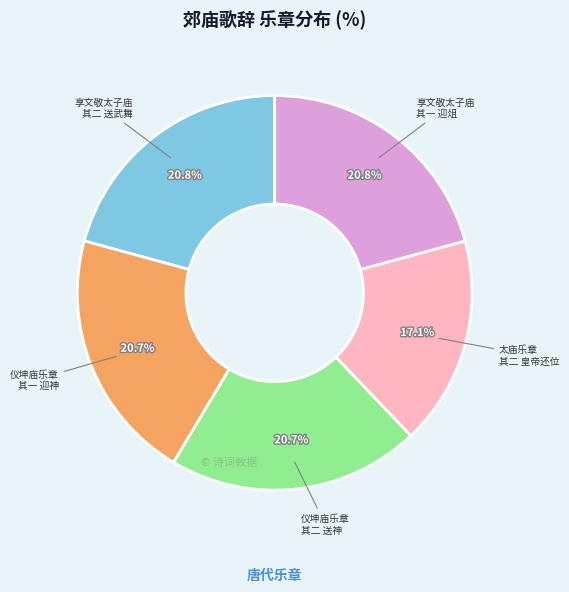

Is there a majority slice in this chart?

No